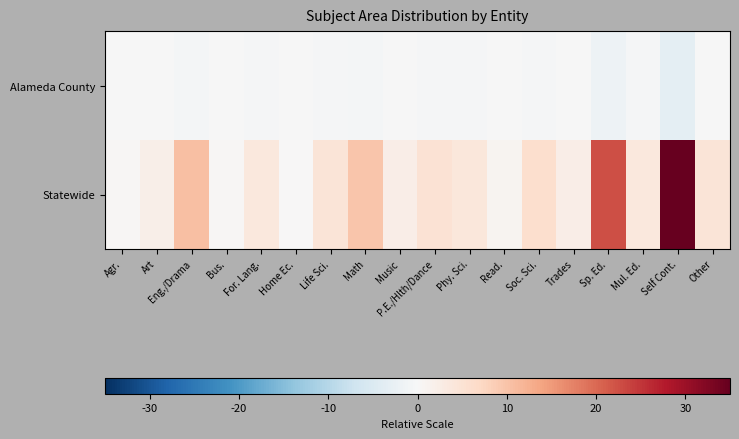

At which category is the sum across all series the highest?

Self Cont.